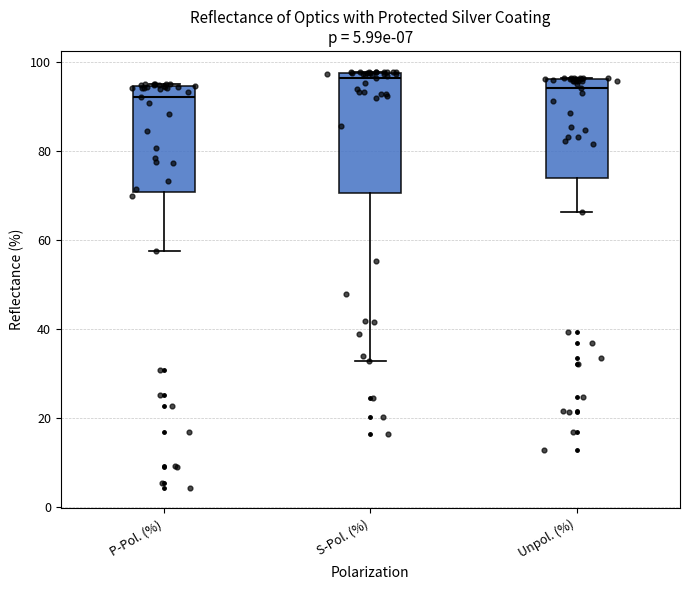

Which box's median line is the highest?

S-Pol. (%)